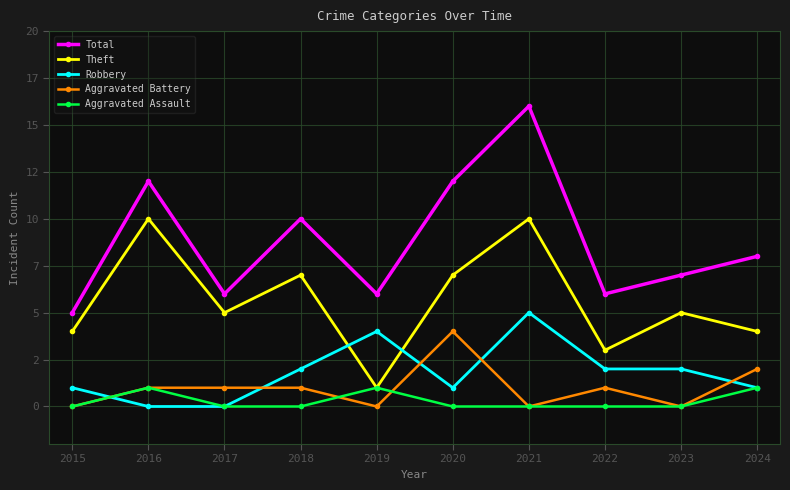

Which series changed the most between 2015 and 2016?

Total